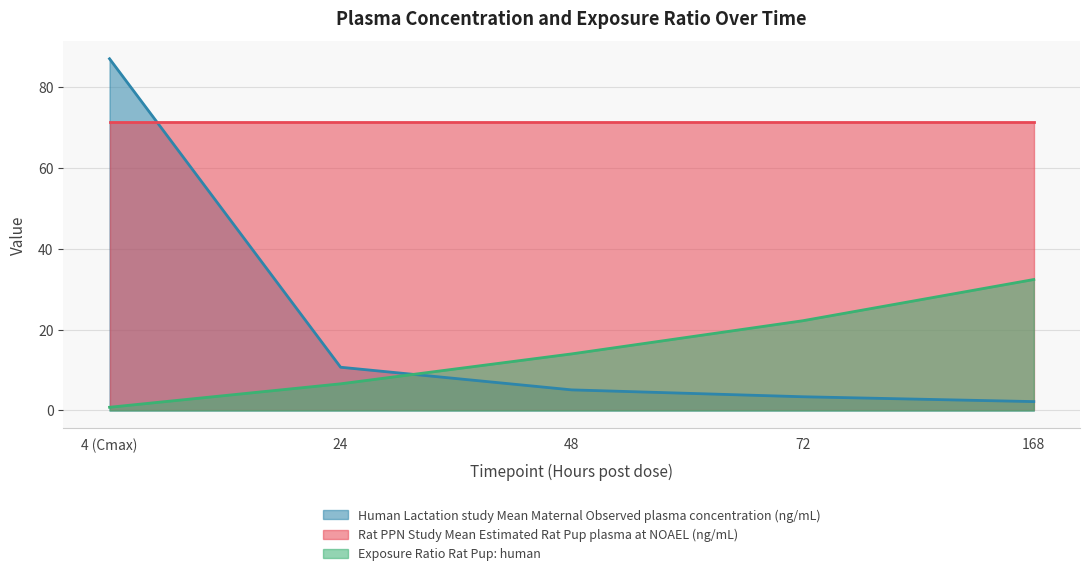

What is the sum of the Human Lactation study Mean Maternal Observed plasma concentration (ng/mL) values at 4 (Cmax) and 72?

90.4